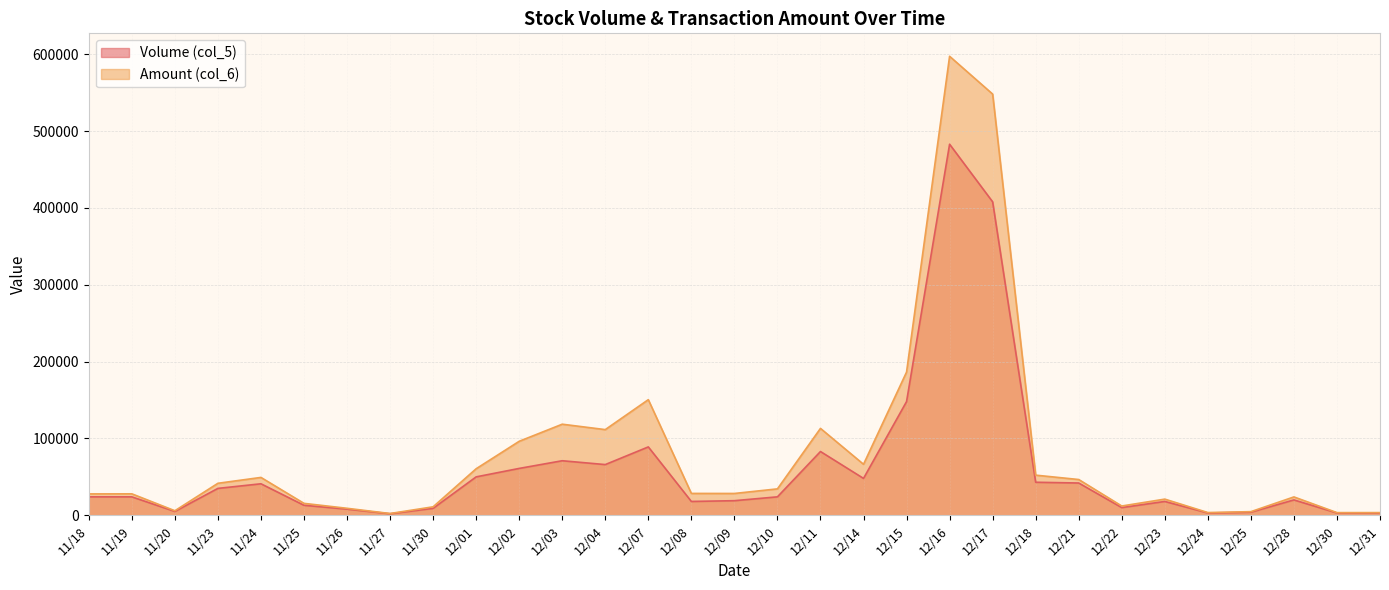

True or false: Volume (col_5) has more than 2 points higher than both neighbors.

True